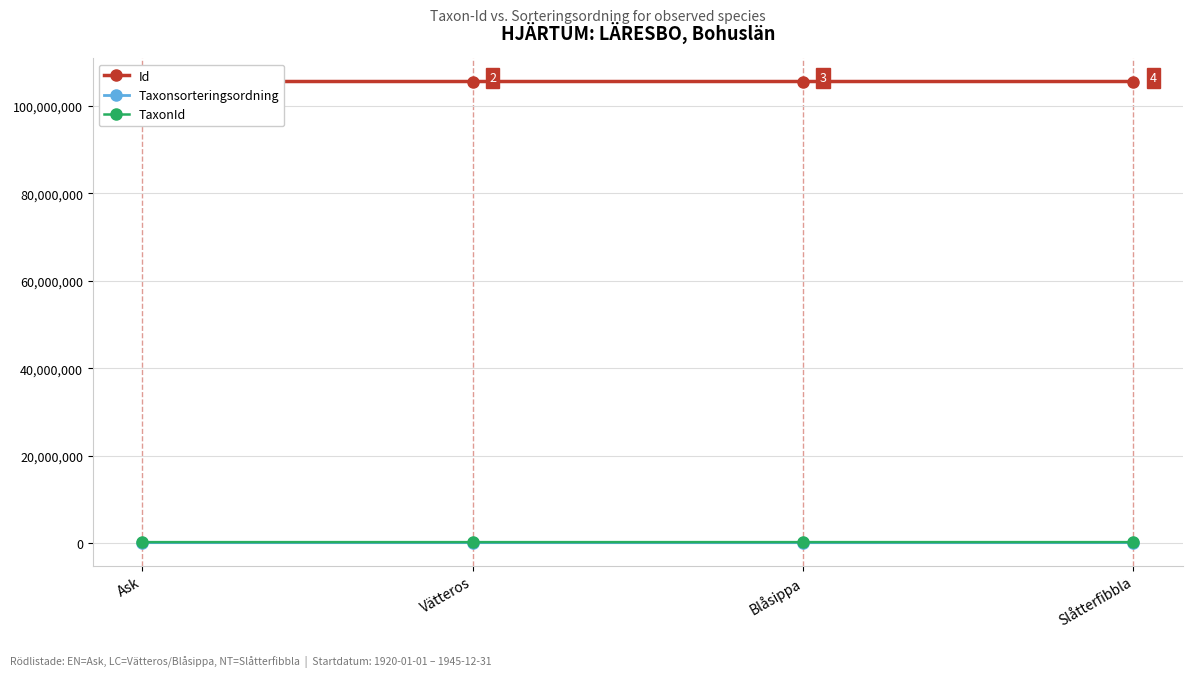

What is the value of the TaxonId point at the 3rd from the left?

222498